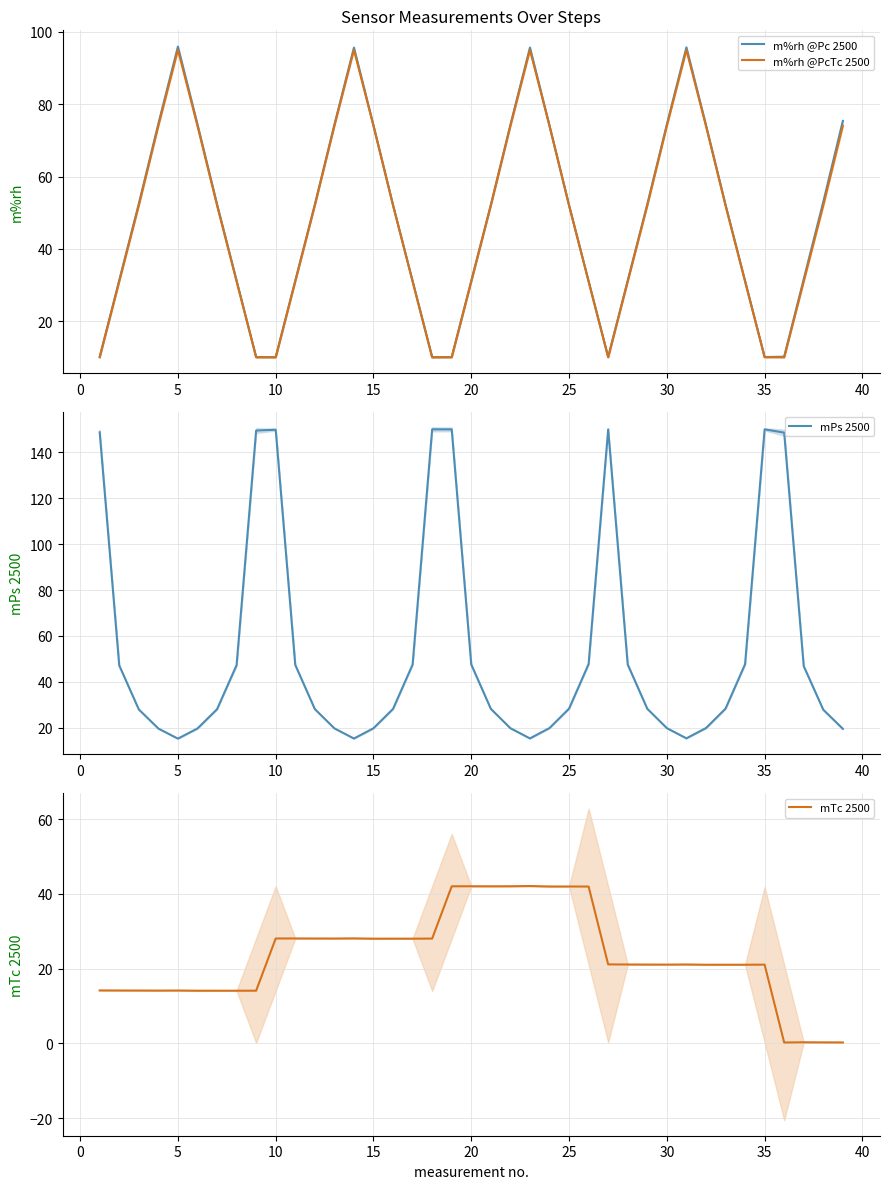

What is the maximum value for m%rh @Pc 2500?

95.9